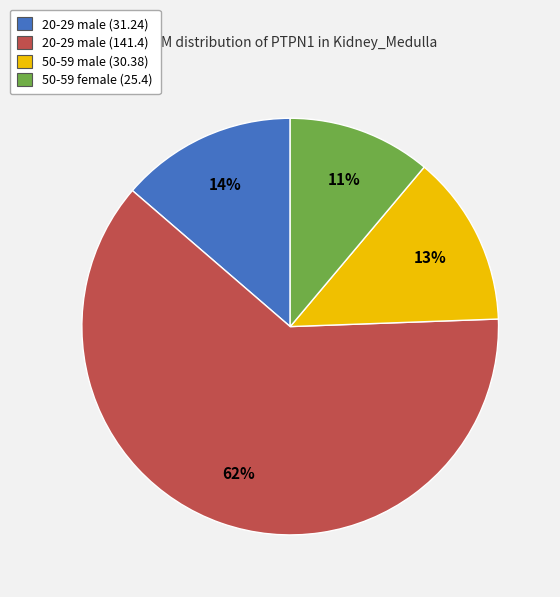

What is the ratio of the value at 50-59 male (30.38) to the value at 50-59 female (25.4)?

1.2